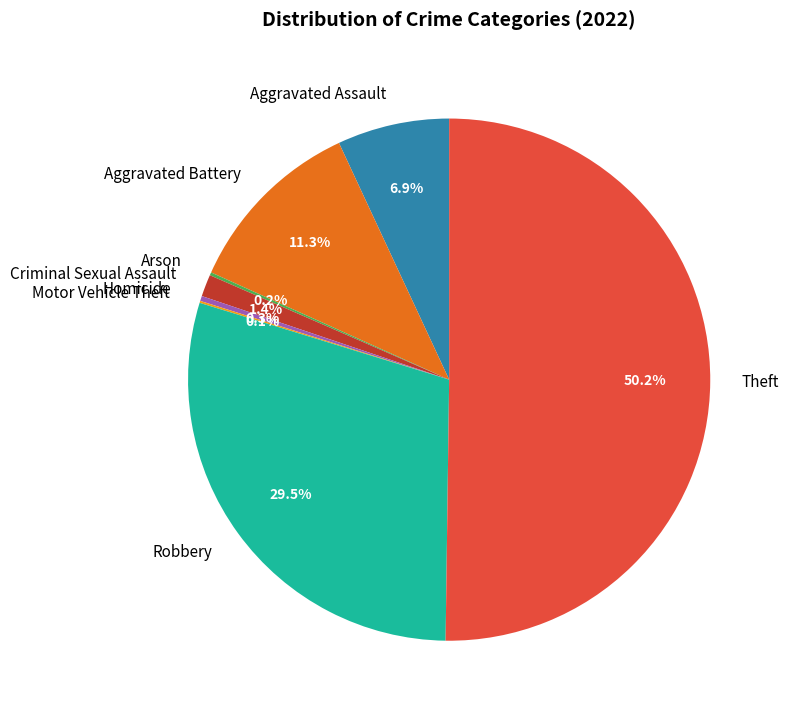

Which slice represents more than half of the pie?

Theft